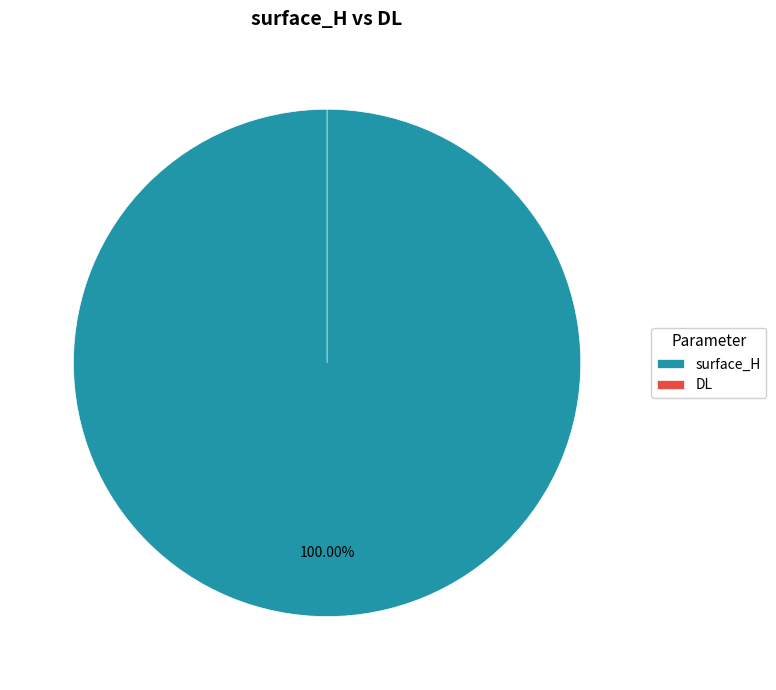

What is the majority slice?

surface_H